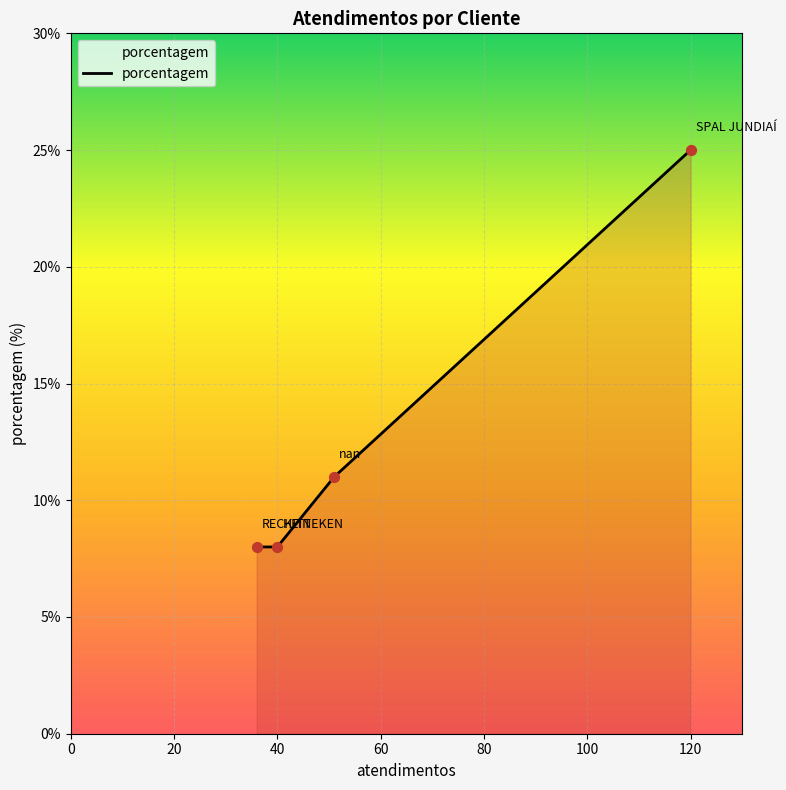

What is the difference between the maximum and second lowest values?

17